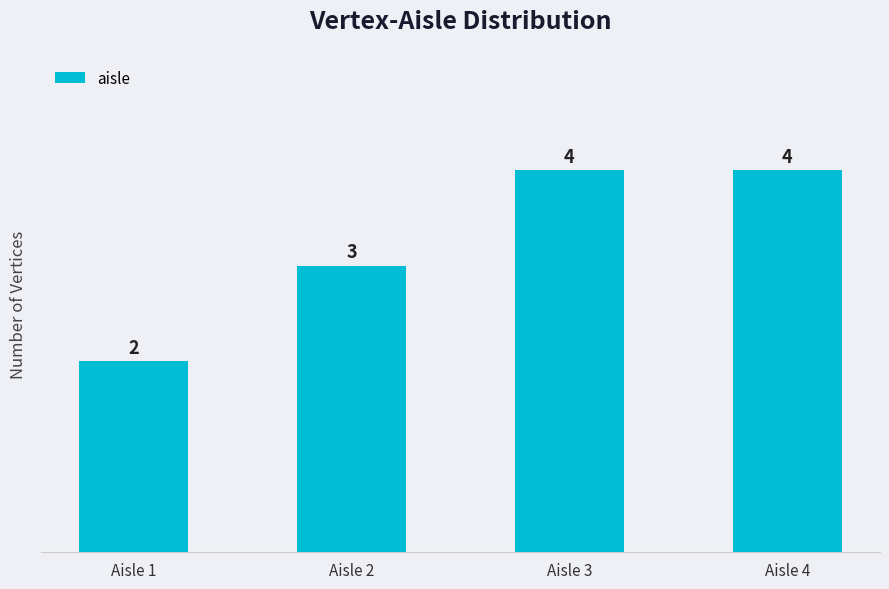

Between Aisle 1 and Aisle 2, which is larger?

Aisle 2